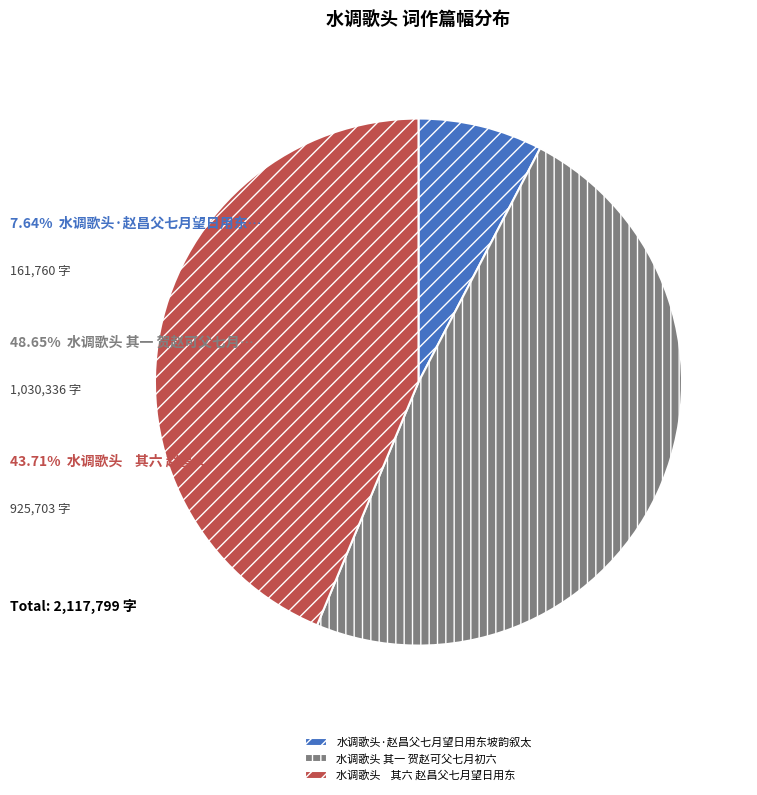

The 水调歌头 其一 贺赵可父七月初六 slice represents 36% of the pie. True or false?

False